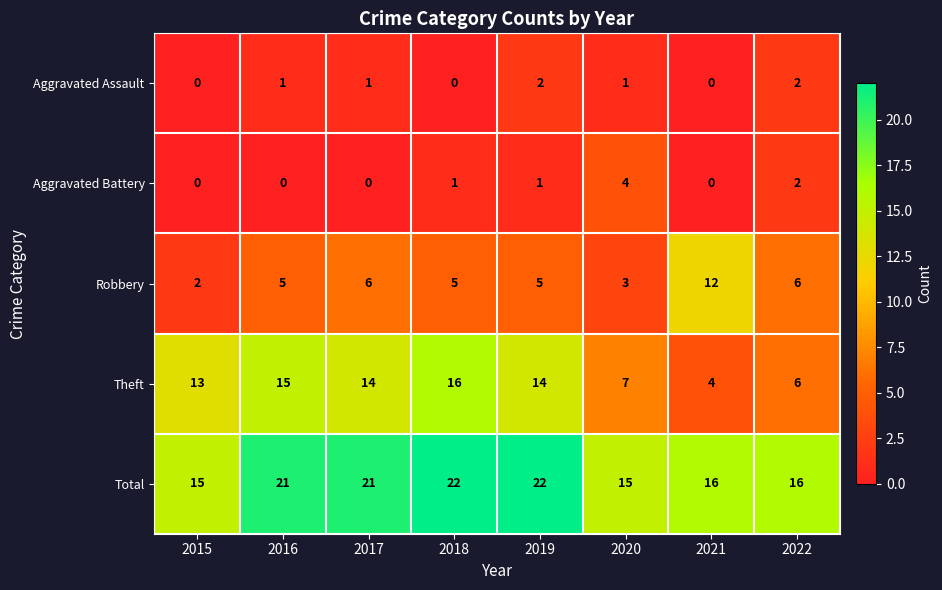

Is it true that Aggravated Assault equals 0 at 2019?

False